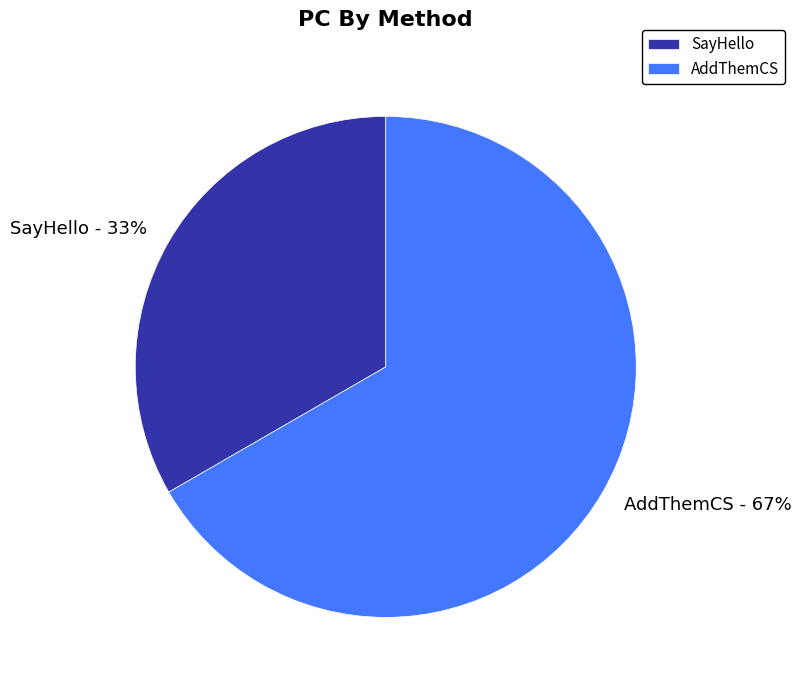

Rank the categories by value from highest to lowest.

AddThemCS, SayHello